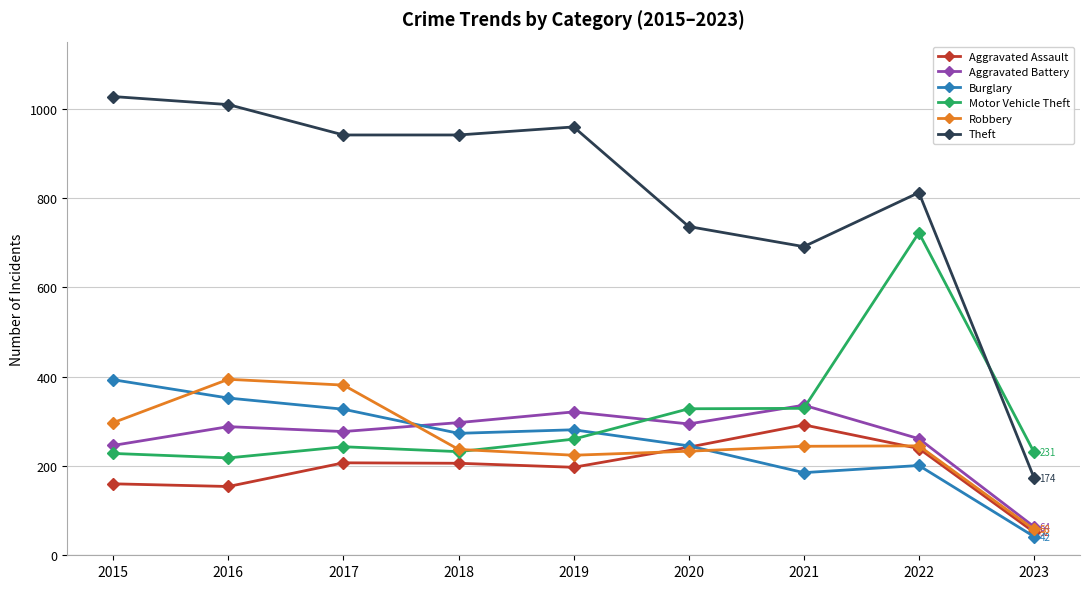

True or false: Burglary and Aggravated Battery intersect in this chart.

True